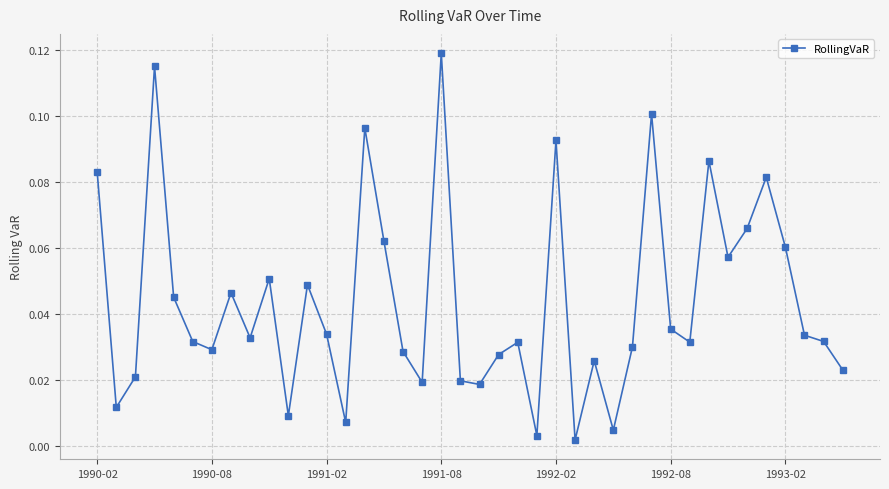

True or false: the data has more than 2 interior local peaks.

True